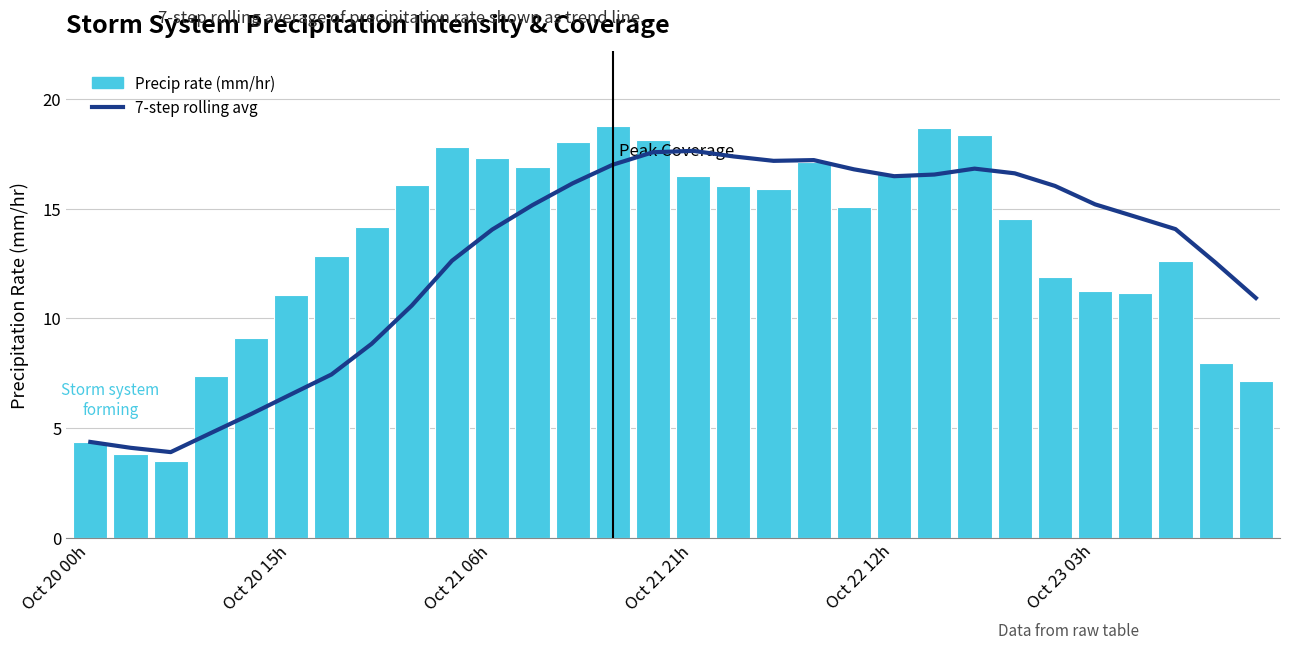

Between 21 and 10, which is larger?

21